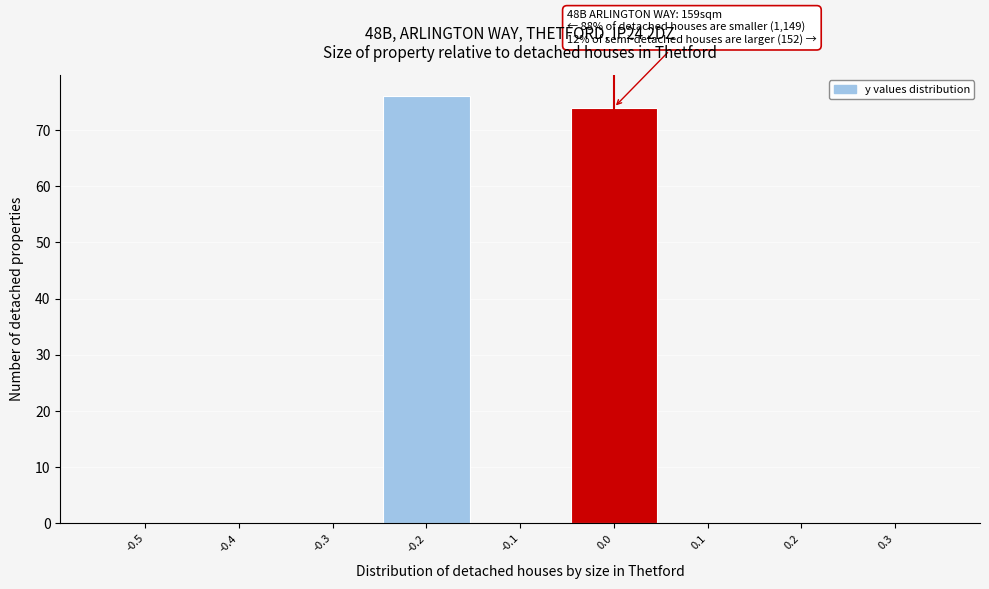

Reading right to left, transcribe all the data shown in this chart.

0.3=0	0.2=0	0.1=0	0.0=74	-0.1=0	-0.2=76	-0.3=0	-0.4=0	-0.5=0